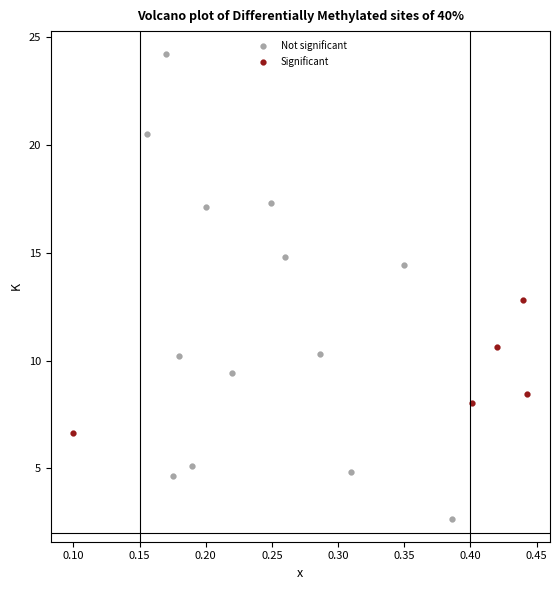

Which series contains the lowest Y value?

Not significant